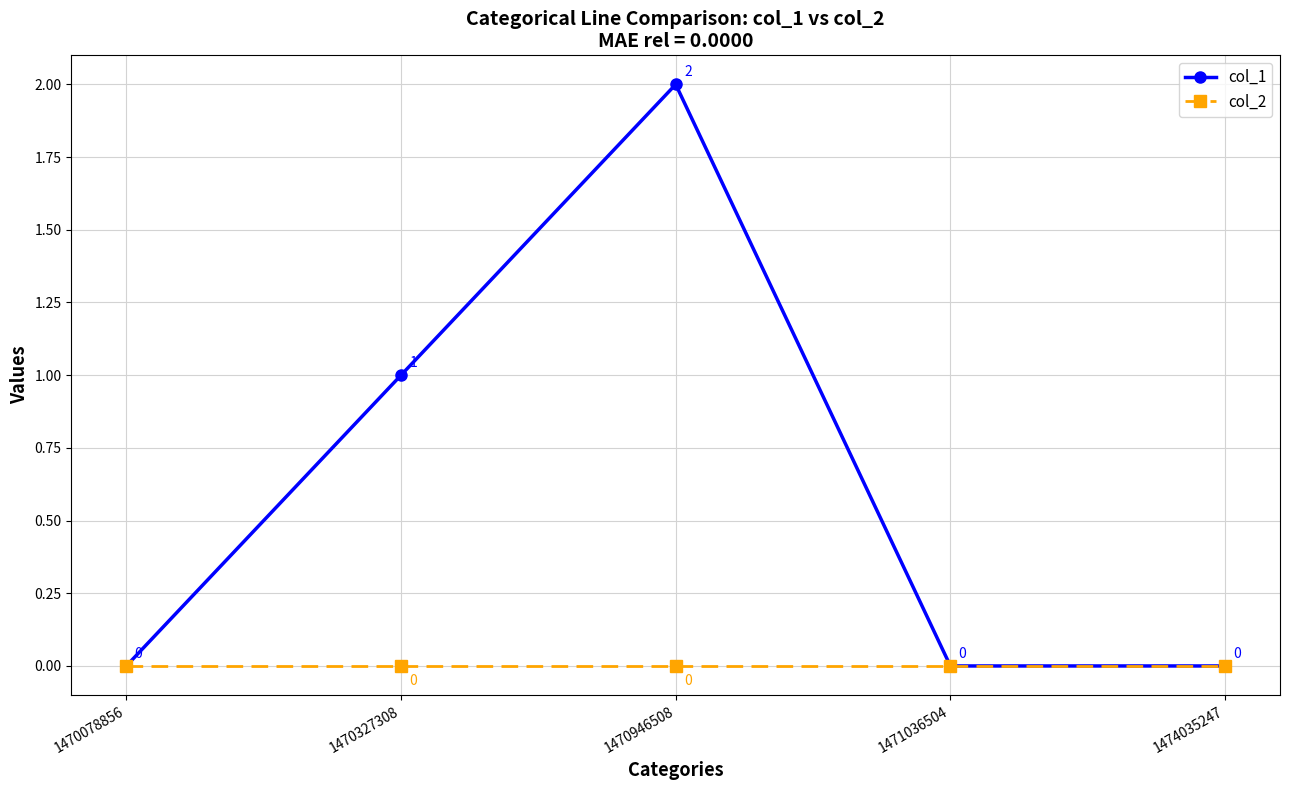

The value of col_2 at 1471036504 is 0. True or false?

True